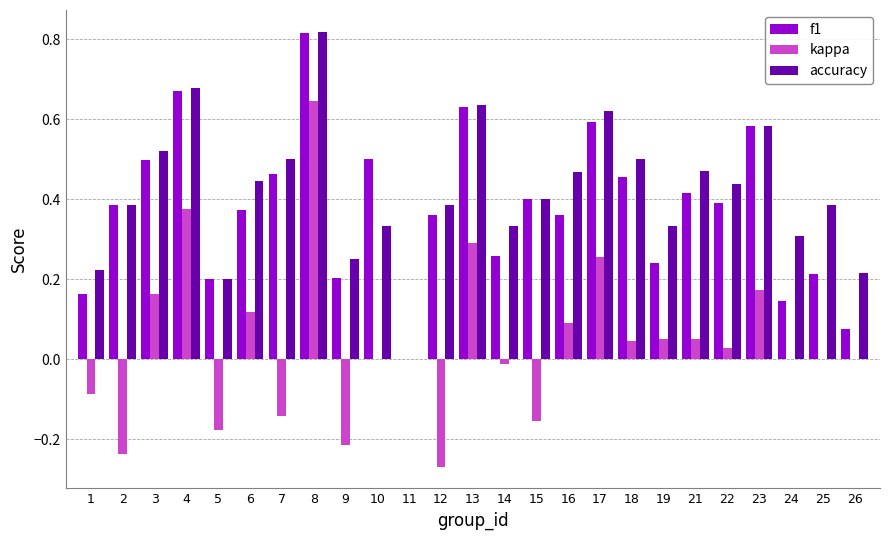

What is the sum of all kappa values?

1.0